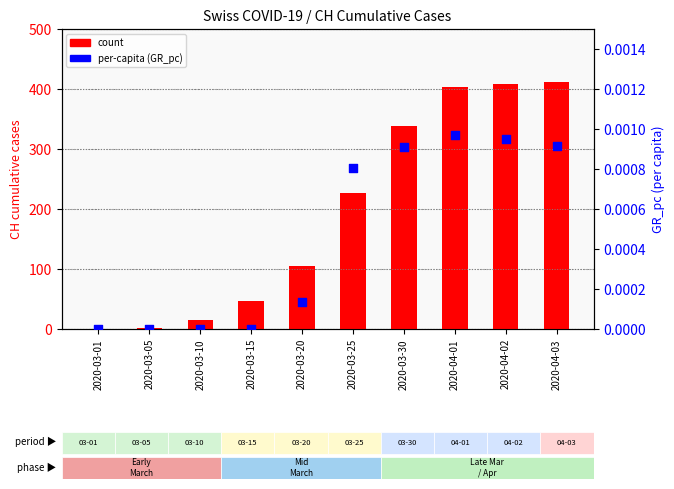

At how many categories does at least one series exceed 353?

3